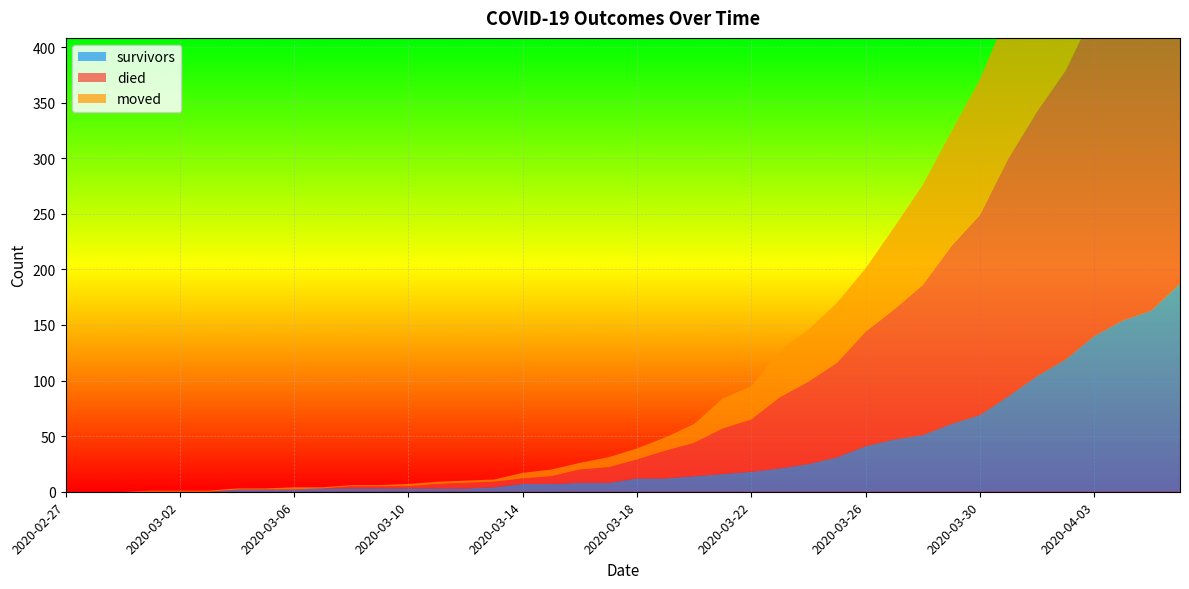

Reading right to left, list all the values displayed in this chart.

survivors: 187	163	154	140	119	104	86	69	61	51	47	41	31	25	21	18	16	14	12	12	8	8	7	7	4	3	3	3	3	3	3	2	2	2	0	0	0	0	0	0
died: 355	335	311	292	260	238	214	180	160	135	117	103	85	74	64	47	41	30	25	17	14	12	7	5	5	5	4	2	2	2	0	0	0	0	0	0	0	0	0	0
moved: 210	197	177	161	153	142	132	122	103	90	74	57	54	47	42	30	27	17	12	10	9	6	6	5	2	2	2	2	1	1	1	2	1	1	1	1	1	0	0	0